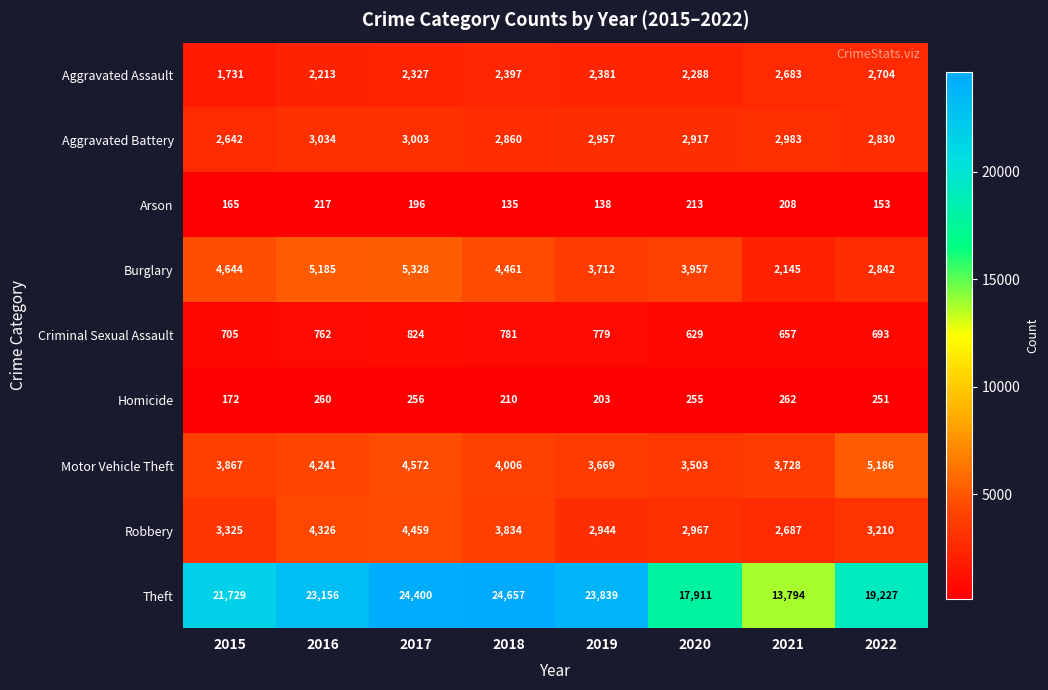

Count the number of categories in the chart.

8